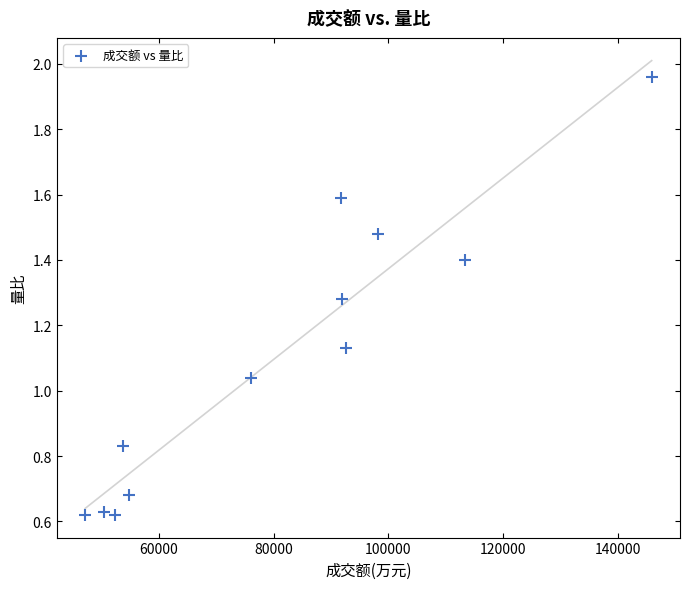

What is the range of X values (max minus min)?

98821.0